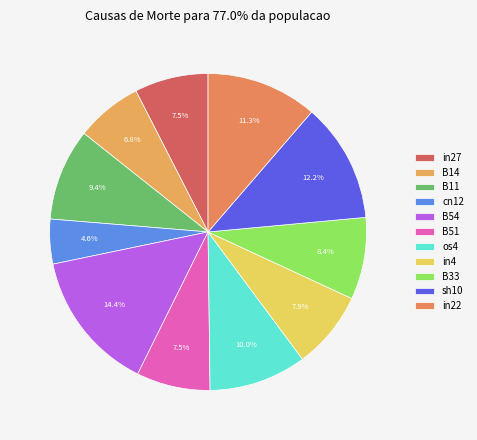

How many slices are in this pie chart?

11